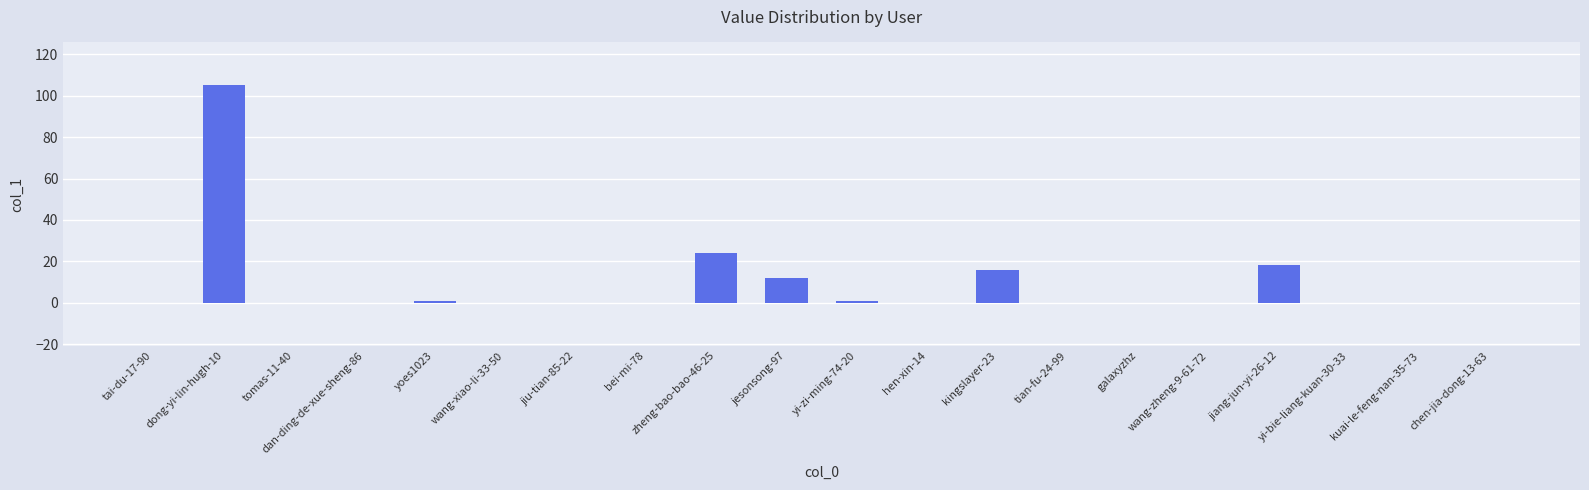

Which has a higher value, dong-yi-lin-hugh-10 or yi-bie-liang-kuan-30-33?

dong-yi-lin-hugh-10